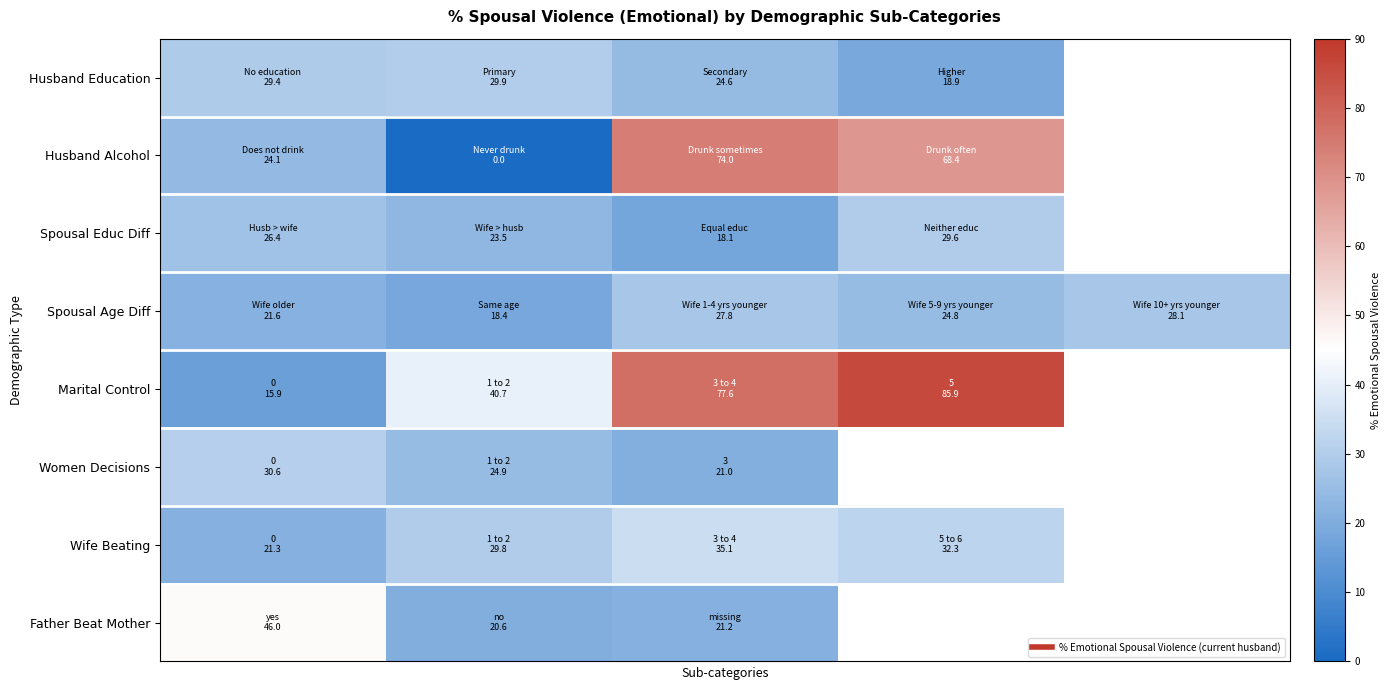

What is the highest value of the Husband Alcohol series?

74.0